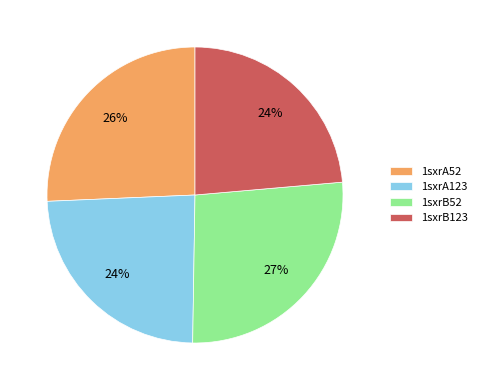

Approximately how many times larger is the value at 1sxrB52 compared to 1sxrA52?

1.0